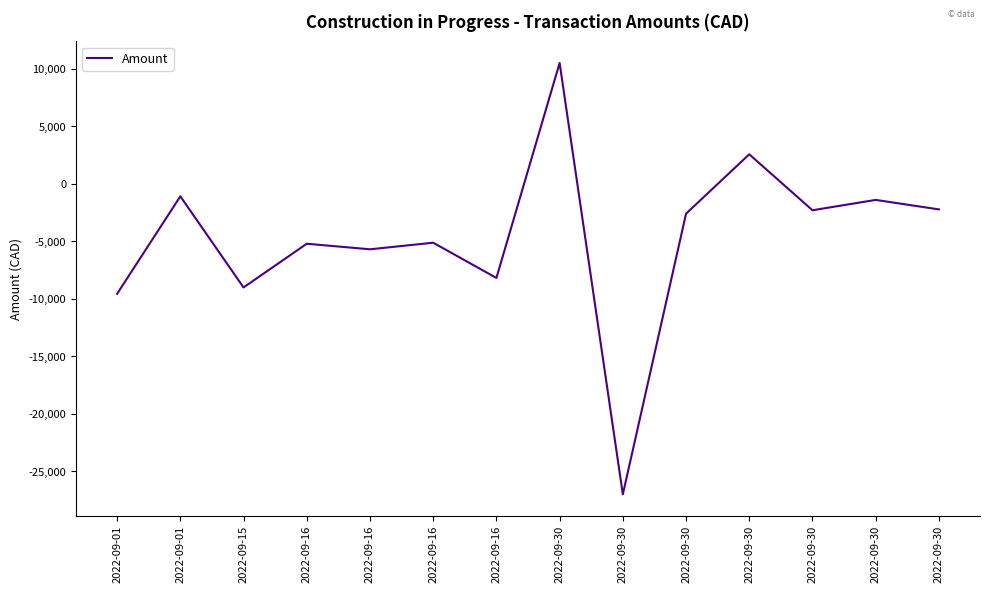

What is the value of the 6th point from the left?

-5194.8